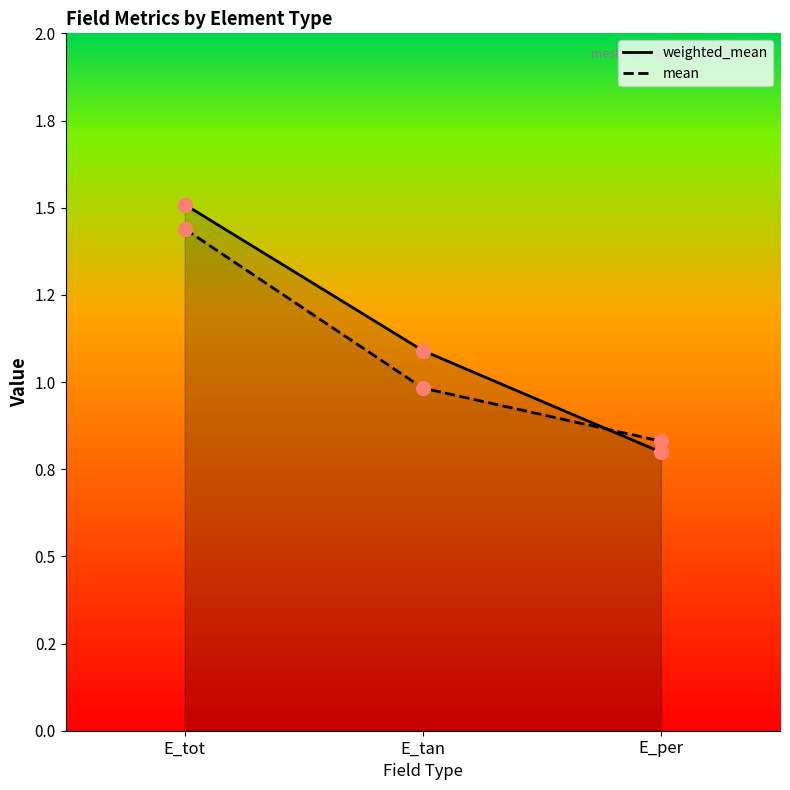

Does the chart have visible grid lines?

No